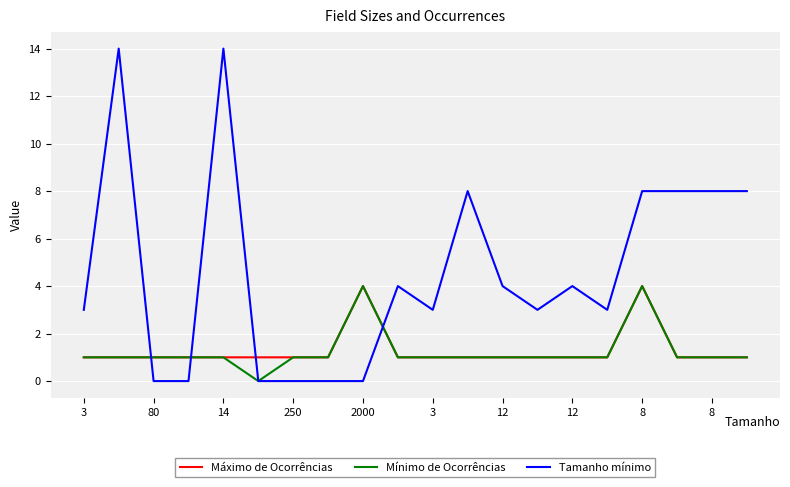

Which series ends up on top after the final intersection of Máximo de Ocorrências and Tamanho mínimo?

Tamanho mínimo